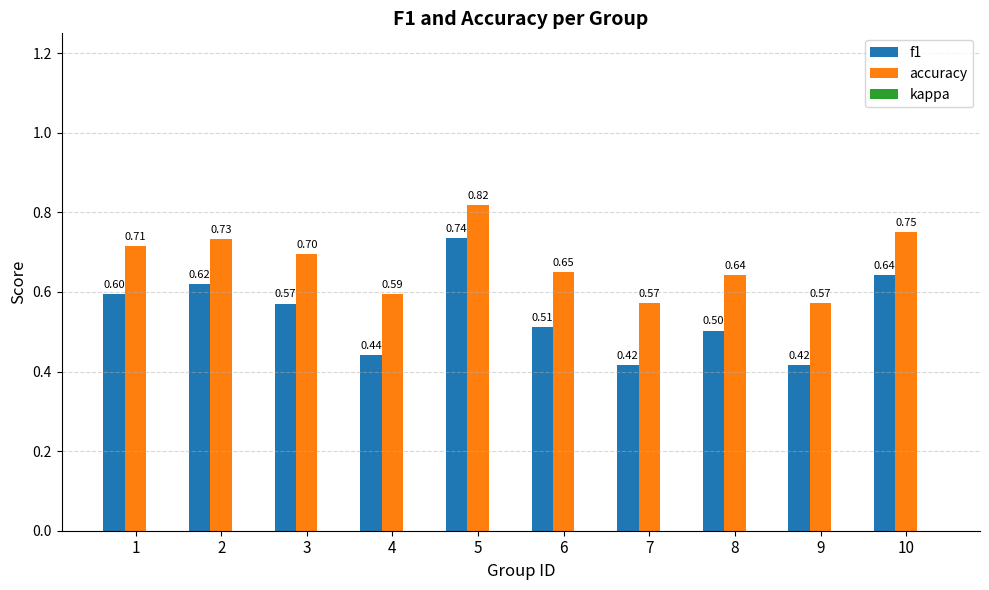

What is the value of the accuracy bar at the 6th from the left?

0.7